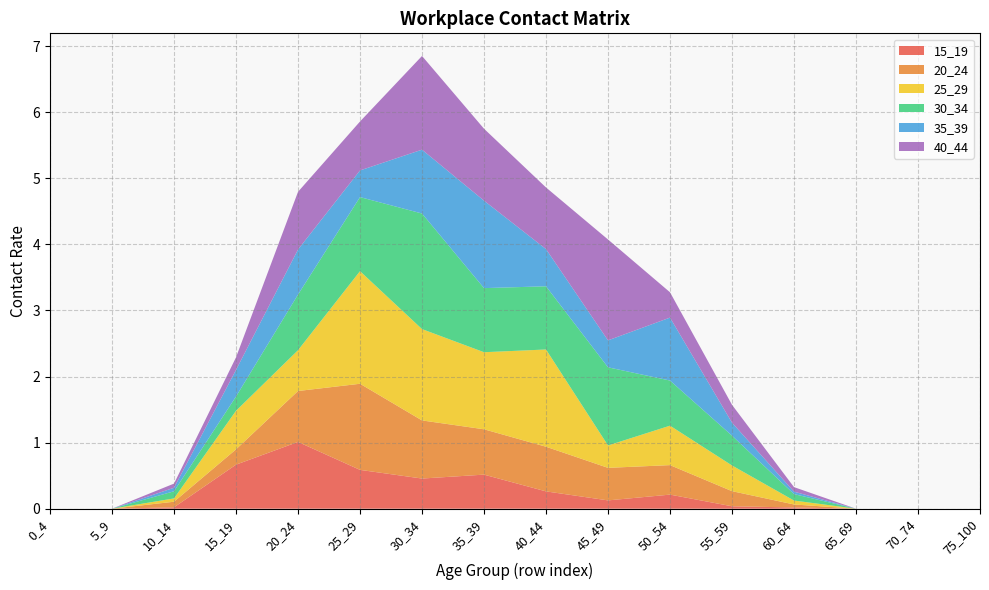

Reading left to right, what are all the values shown in this chart?

15_19: 0.0	0.0	0.0	0.7	1.0	0.6	0.5	0.5	0.3	0.1	0.2	0.0	0.0	0.0	0.0	0.0
20_24: 0.0	0.0	0.1	0.2	0.8	1.3	0.9	0.7	0.7	0.5	0.4	0.2	0.0	0.0	0.0	0.0
25_29: 0.0	0.0	0.1	0.6	0.6	1.7	1.4	1.2	1.5	0.3	0.6	0.4	0.1	0.0	0.0	0.0
30_34: 0.0	0.0	0.1	0.2	0.8	1.1	1.7	1.0	1.0	1.2	0.7	0.5	0.1	0.0	0.0	0.0
35_39: 0.0	0.0	0.1	0.4	0.7	0.4	1.0	1.3	0.6	0.4	1.0	0.2	0.0	0.0	0.0	0.0
40_44: 0.0	0.0	0.1	0.2	0.9	0.7	1.4	1.1	0.9	1.5	0.4	0.3	0.1	0.0	0.0	0.0